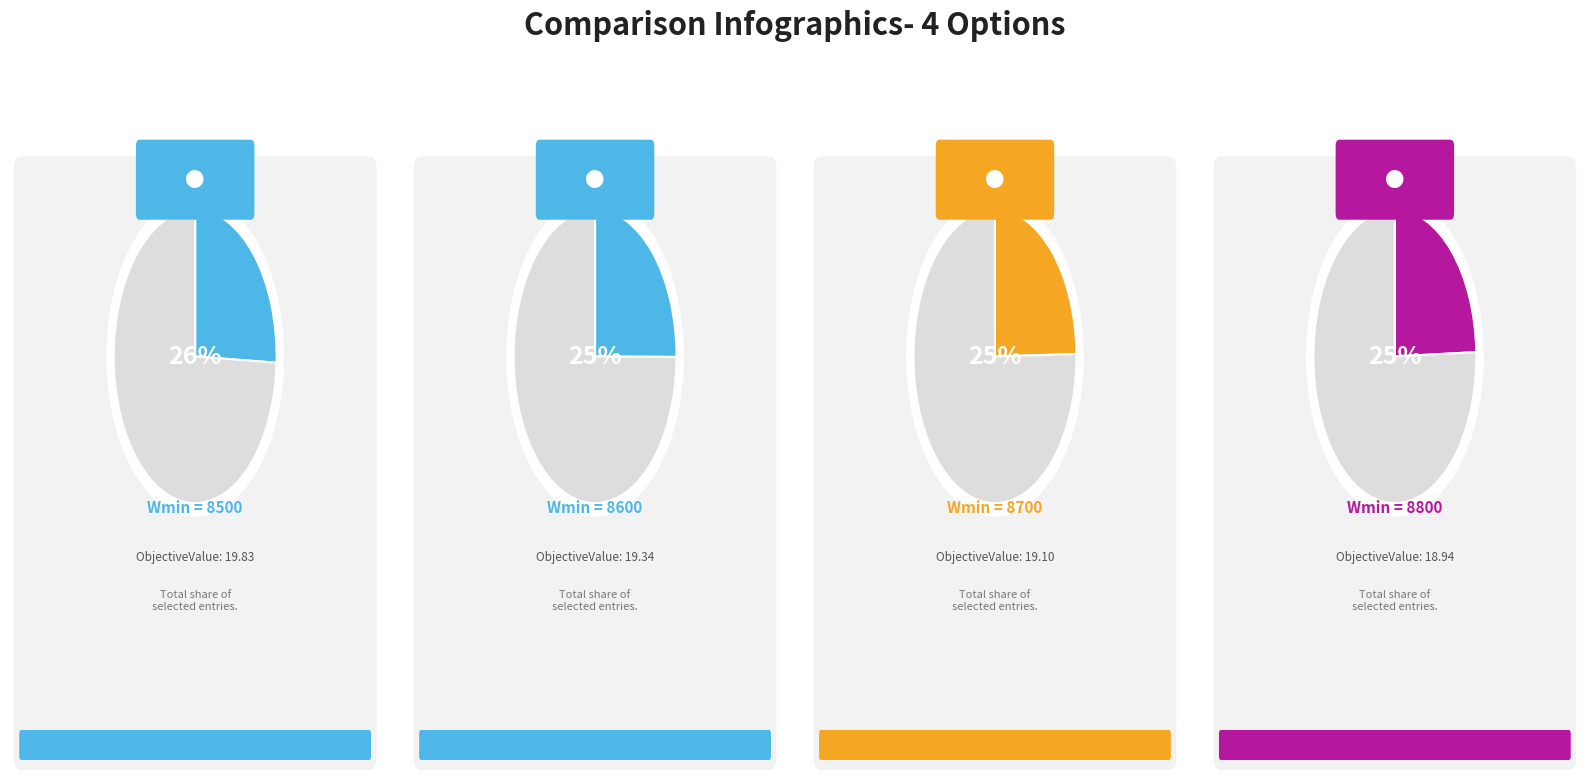

To the nearest percent, what is the combined percentage of 8500 and 8600?

51%